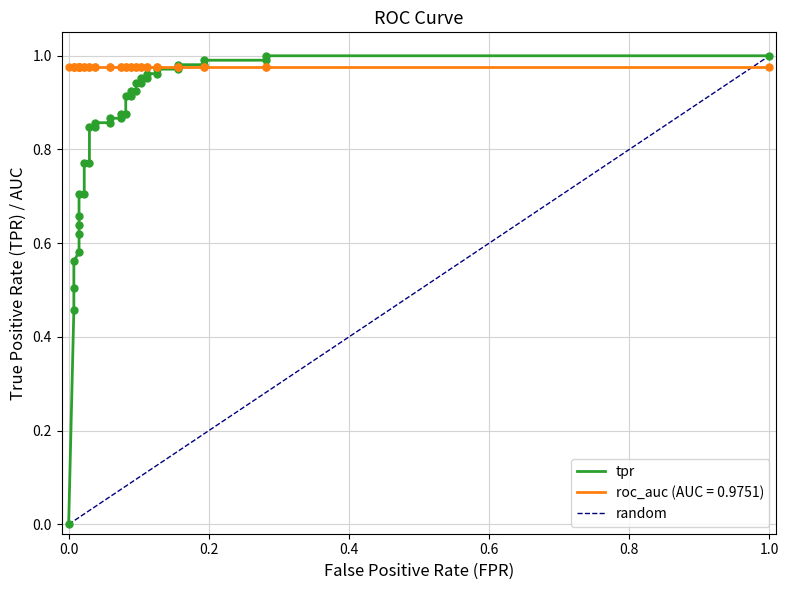

Between 1.0 and 37, which is larger?

37